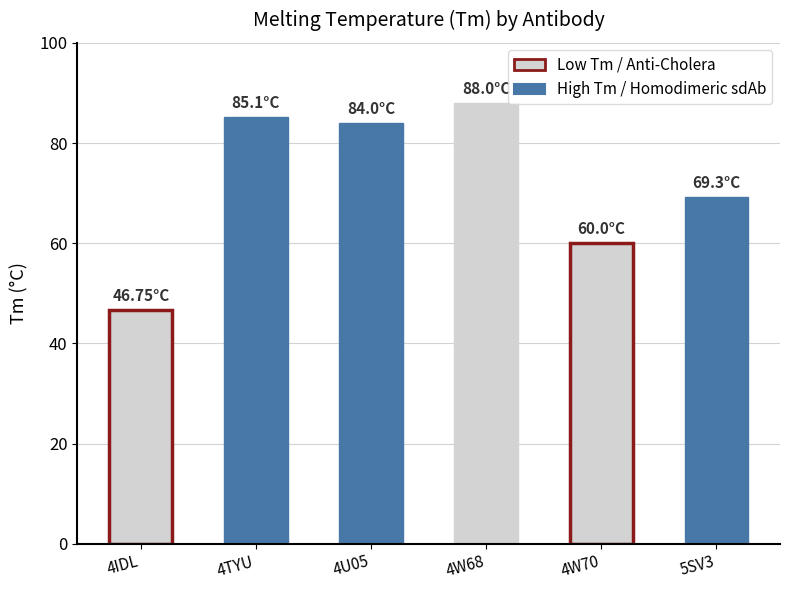

At which label does the data first exceed 84?

4TYU